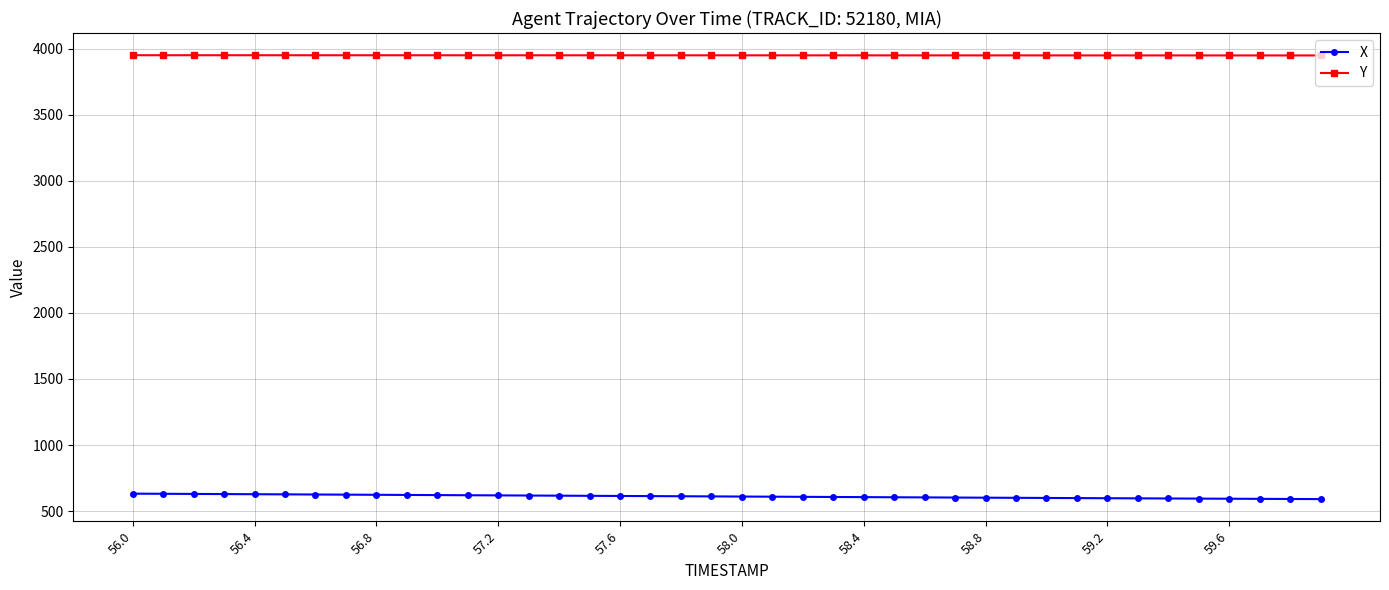

True or false: X and Y cross at least once.

False